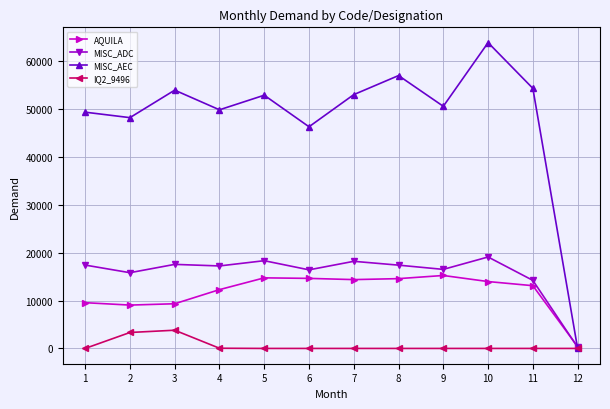

What is the difference between the highest and lowest values at 11?

54314.7